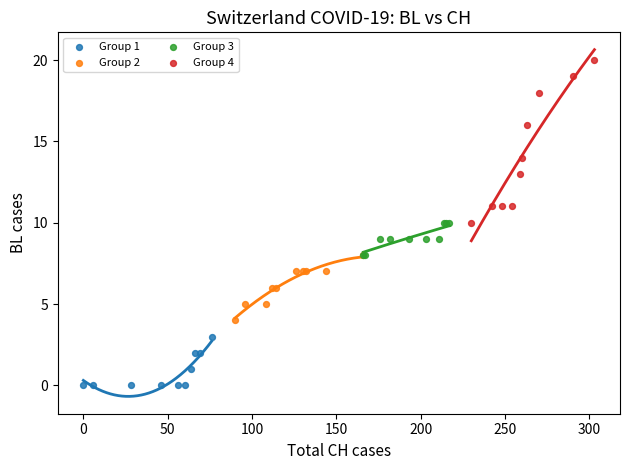

Which series contains the highest Y value?

Group 4